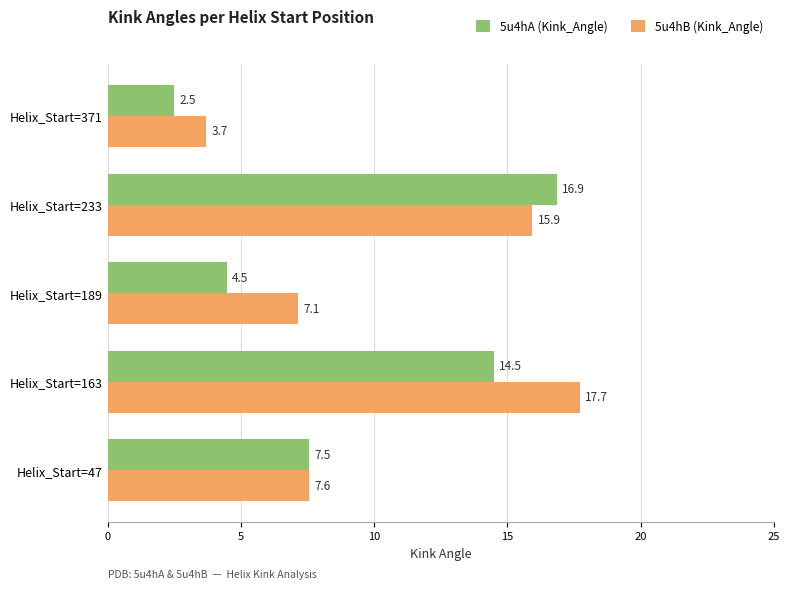

Which series has the largest total across all categories?

5u4hB (Kink_Angle)